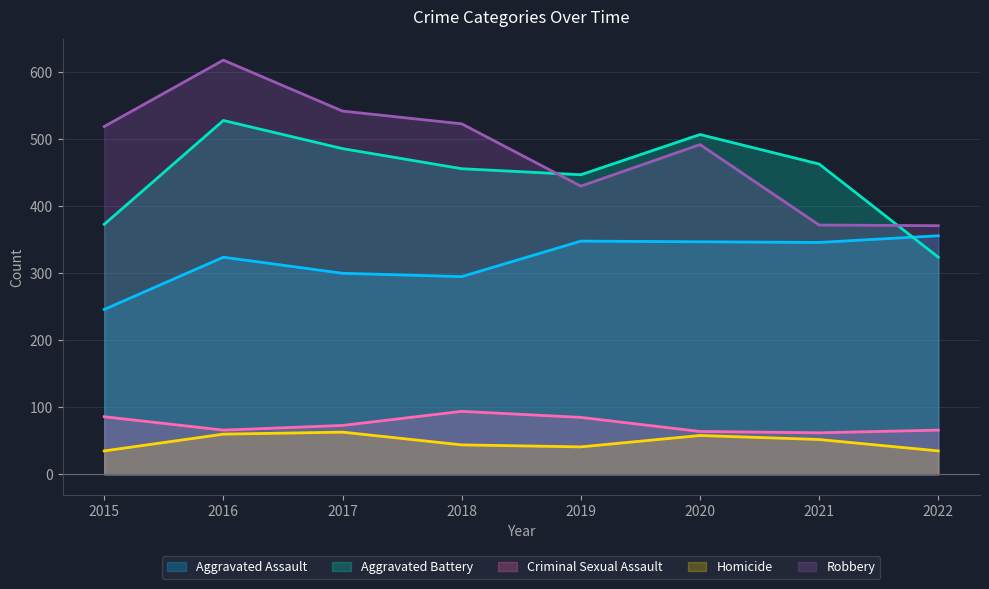

Where is the first local maximum for Aggravated Assault?

2016